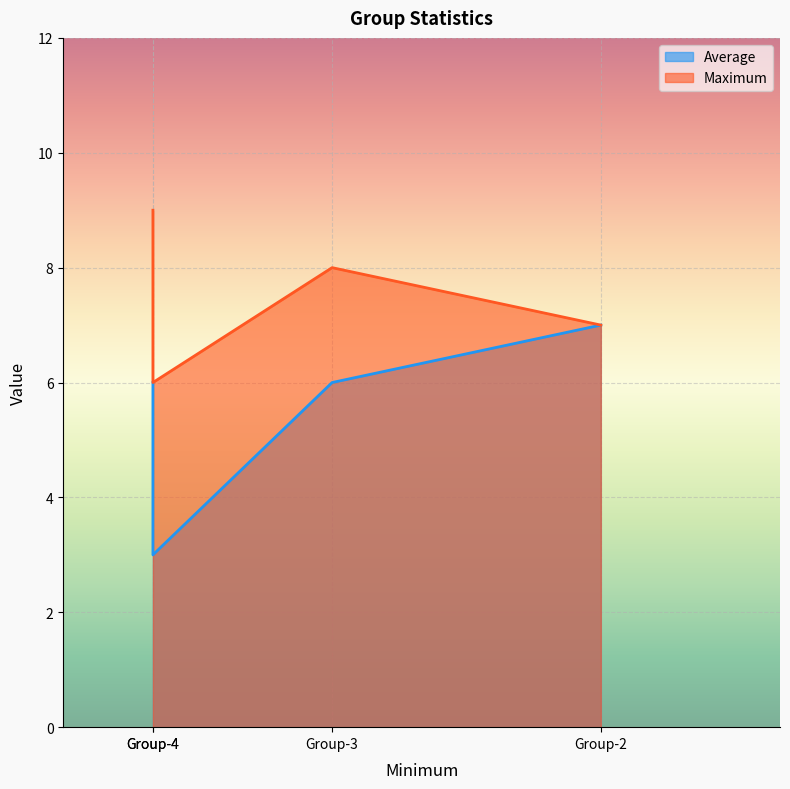

Reading left to right, extract all data points from this chart.

Average: Group-1=6	Group-3=6	Group-2=7	Group-4=3
Maximum: Group-1=9	Group-3=8	Group-2=7	Group-4=6